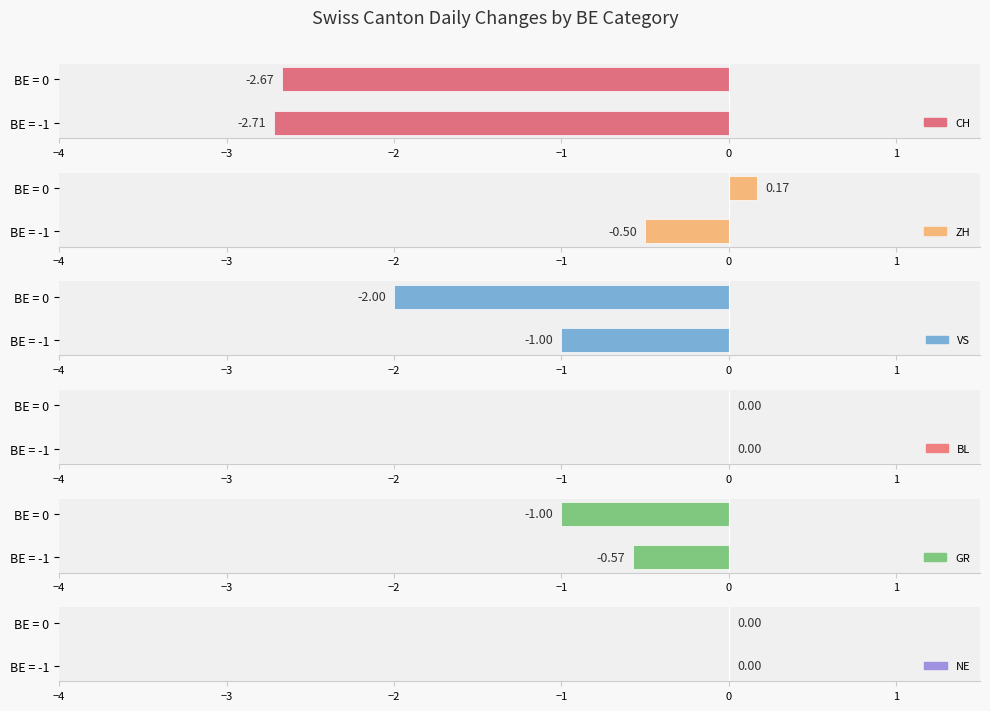

Is it true that CH equals -2.7 at BE = -1?

True